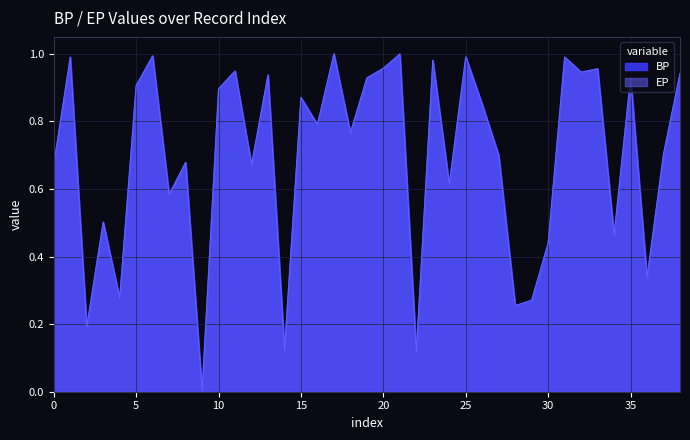

Where is EP nearest to the value 0?

9